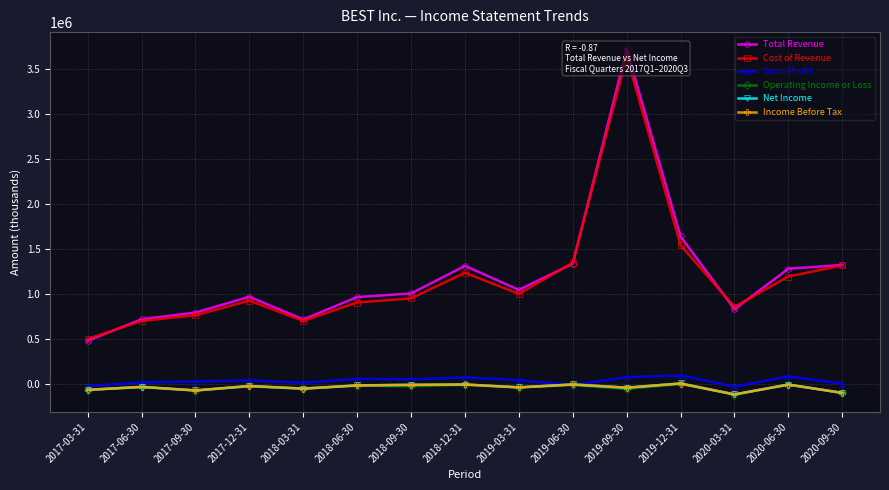

What is the value of the Total Revenue point at the 1st from the left?

482100